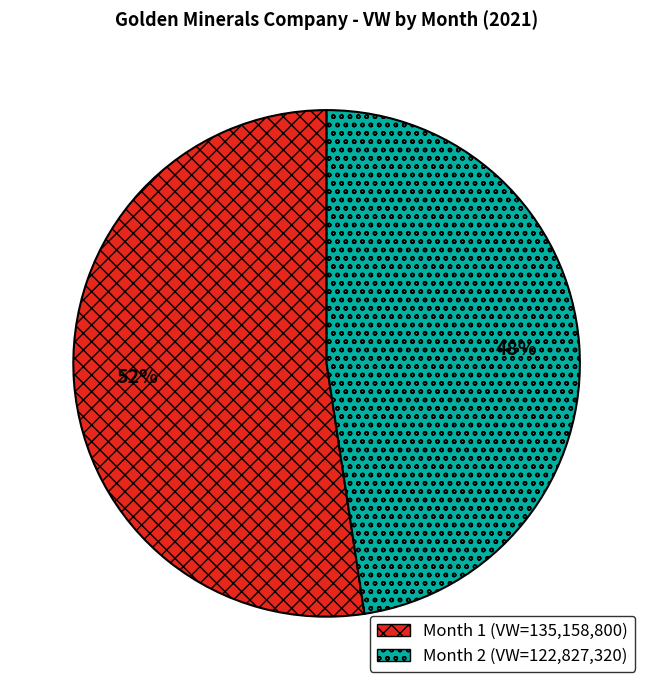

How many segments does this pie chart have?

2